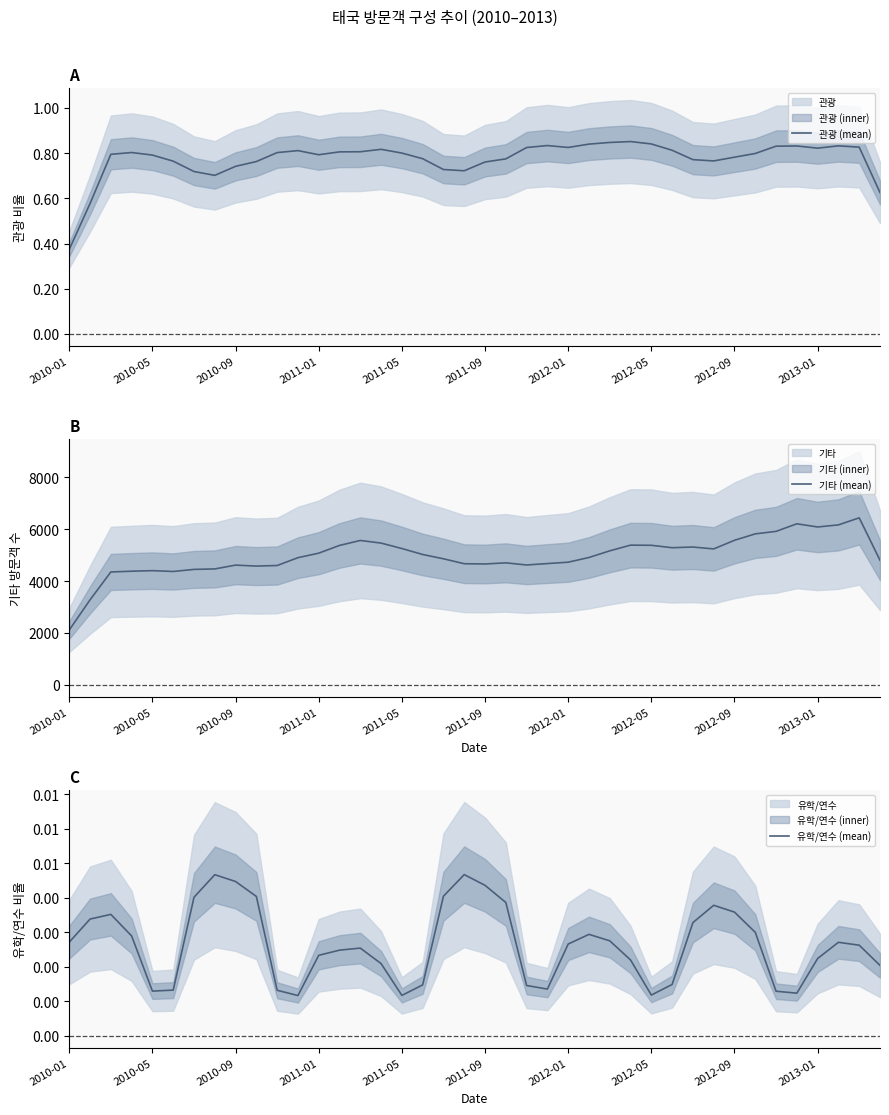

At which category does the chart reach its minimum across all series?

11